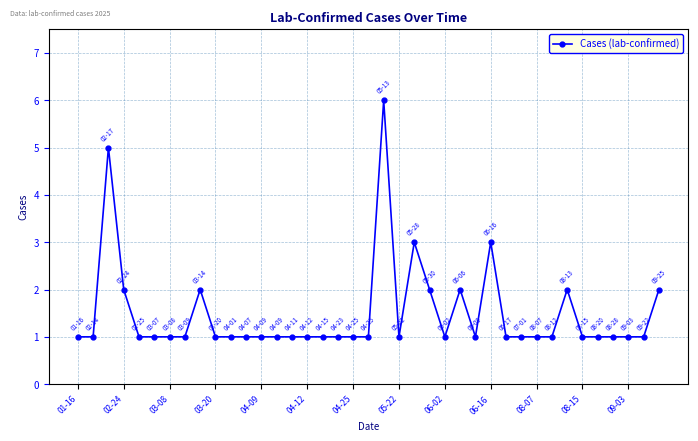

True or false: there are more than 1 points higher than both neighbors.

True